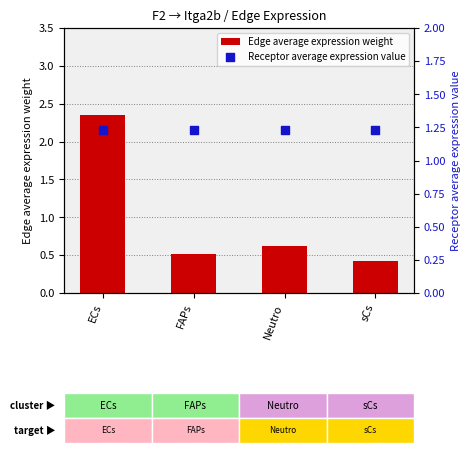

At how many categories does at least one series exceed 1?

4